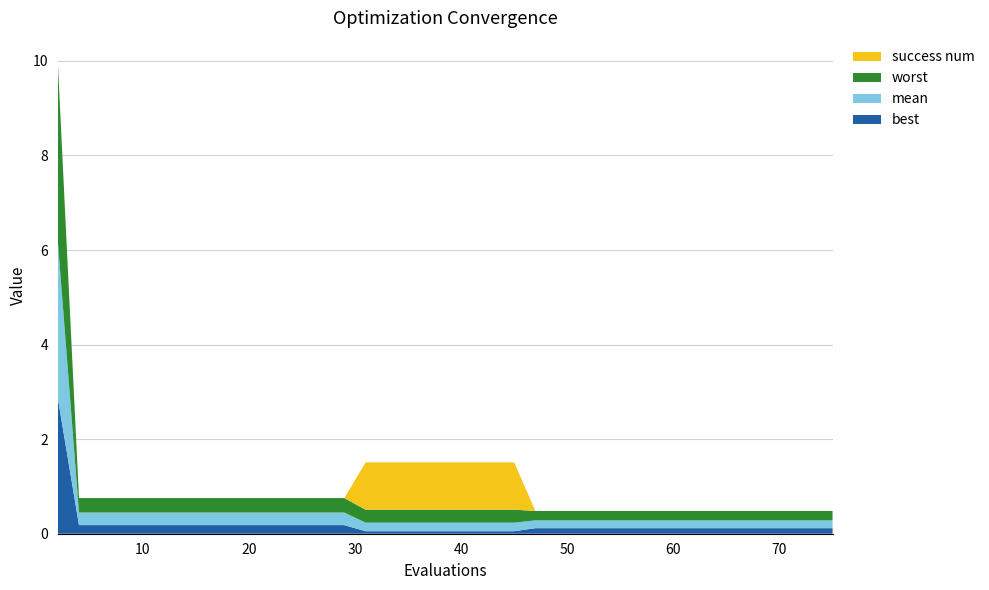

Reading right to left, what are all the values shown in this chart?

mean: 0.2	0.2	0.2	0.2	0.2	0.2	0.2	0.2	0.2	0.2	0.2	0.2	0.2	0.2	0.2	0.2	0.2	0.2	0.2	0.2	0.2	0.2	0.2	0.2	0.2	0.3	0.3	0.3	0.3	0.3	0.3	0.3	0.3	0.3	0.3	0.3	0.3	0.3	0.3	3.3
best: 0.1	0.1	0.1	0.1	0.1	0.1	0.1	0.1	0.1	0.1	0.1	0.1	0.1	0.1	0.1	0.1	0.1	0.1	0.1	0.1	0.1	0.1	0.1	0.1	0.1	0.2	0.2	0.2	0.2	0.2	0.2	0.2	0.2	0.2	0.2	0.2	0.2	0.2	0.2	2.9
worst: 0.2	0.2	0.2	0.2	0.2	0.2	0.2	0.2	0.2	0.2	0.2	0.2	0.2	0.2	0.2	0.2	0.2	0.3	0.3	0.3	0.3	0.3	0.3	0.3	0.3	0.3	0.3	0.3	0.3	0.3	0.3	0.3	0.3	0.3	0.3	0.3	0.3	0.3	0.3	3.8
success num: 0.0	0.0	0.0	0.0	0.0	0.0	0.0	0.0	0.0	0.0	0.0	0.0	0.0	0.0	0.0	0.0	0.0	1.0	1.0	1.0	1.0	1.0	1.0	1.0	1.0	0.0	0.0	0.0	0.0	0.0	0.0	0.0	0.0	0.0	0.0	0.0	0.0	0.0	0.0	0.0